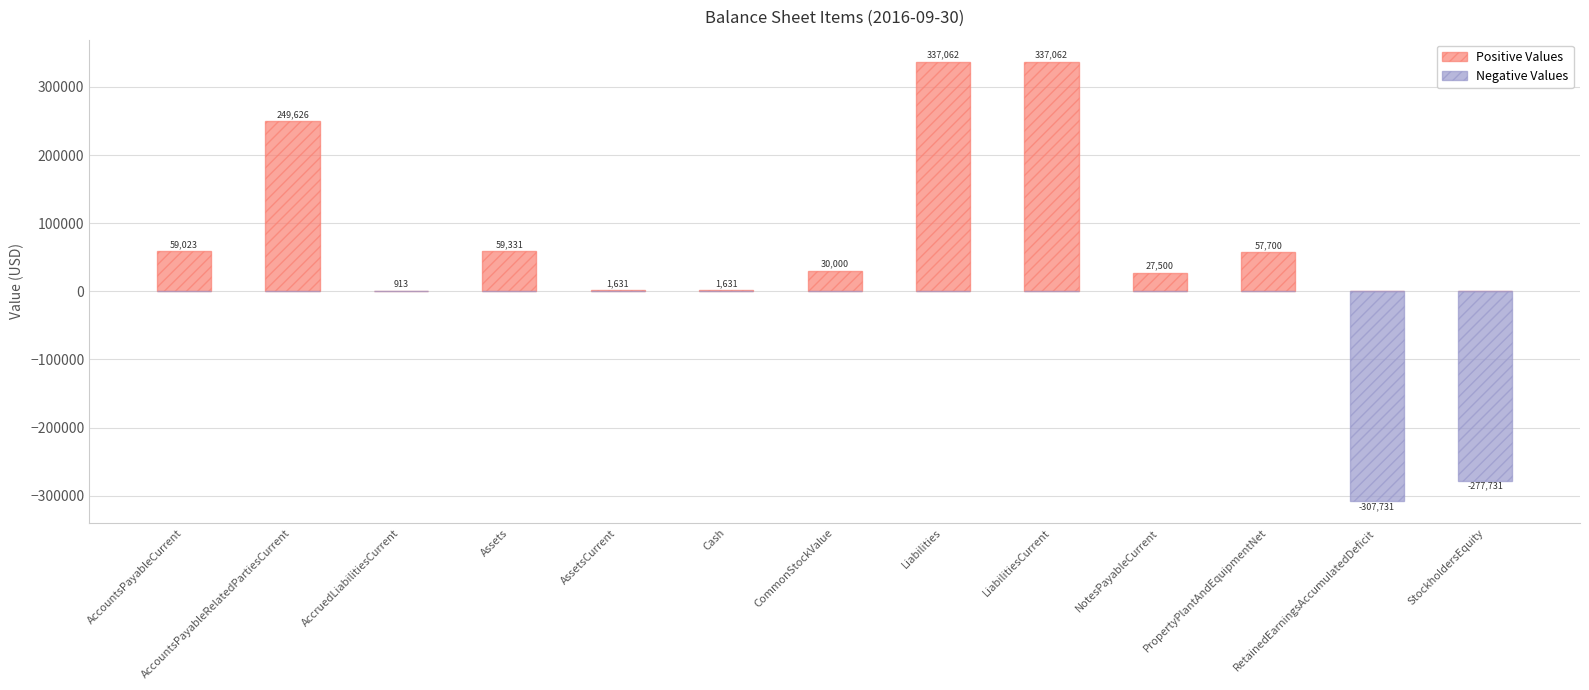

At which category does the chart reach its peak across all series?

Liabilities